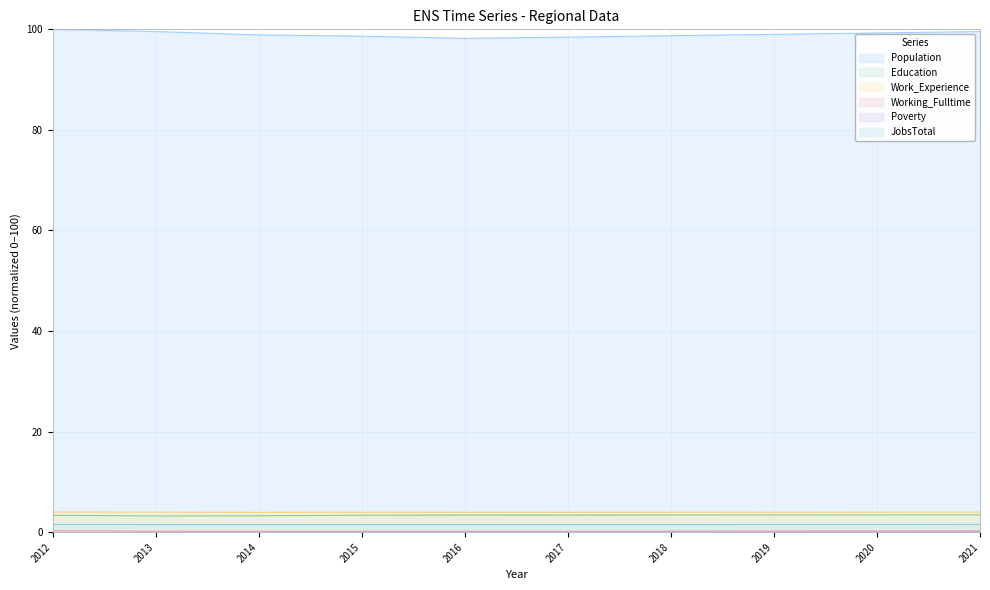

Reading left to right, extract all data points from this chart.

Population: 100.0	99.6	98.9	98.6	98.2	98.4	98.7	99.0	99.3	99.6
Education: 3.4	3.2	3.3	3.4	3.4	3.4	3.4	3.4	3.4	3.4
Work_Experience: 4.0	4.0	3.9	4.0	3.9	3.9	4.0	4.0	4.0	4.0
Working_Fulltime: 0.3	0.2	0.2	0.2	0.2	0.2	0.2	0.2	0.3	0.3
Poverty: 0.0	0.0	0.0	0.1	0.1	0.1	0.1	0.1	0.1	0.1
JobsTotal: 1.5	1.5	1.5	1.5	1.5	1.5	1.5	1.5	1.5	1.6